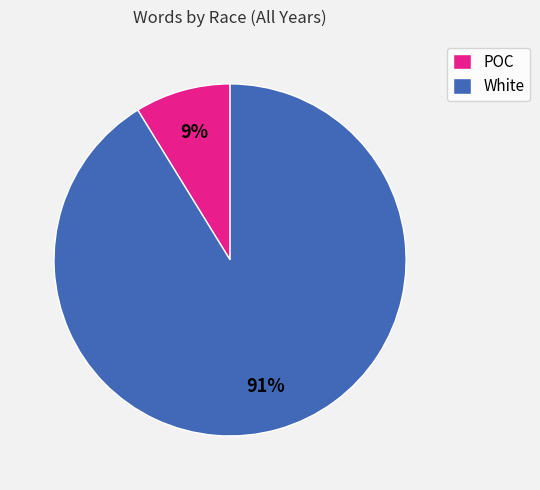

Which has a higher value, White or POC?

White